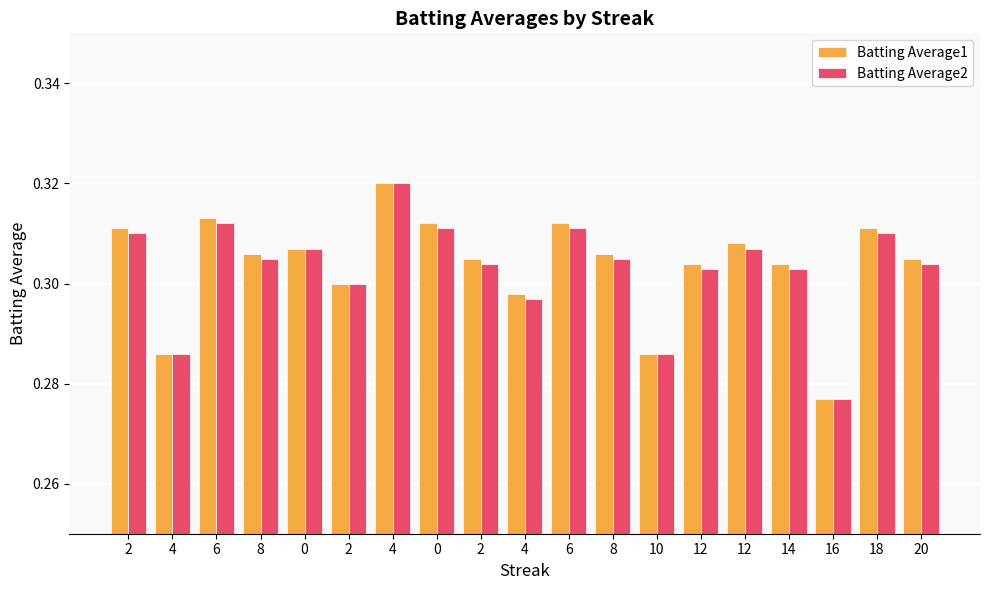

List the series in order of their overall mean, lowest first.

Batting Average2, Batting Average1